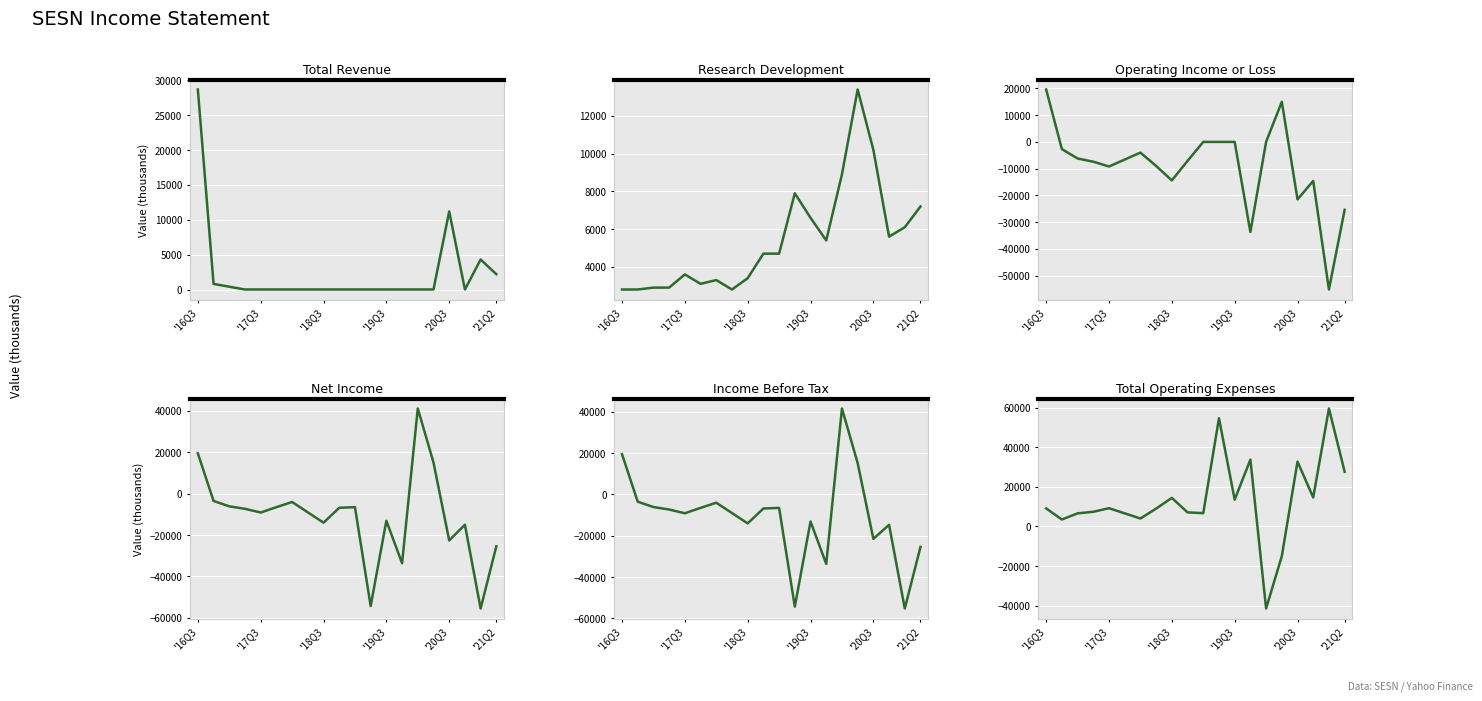

Read the Operating Income or Loss value at 6, to the nearest 100.

-4000